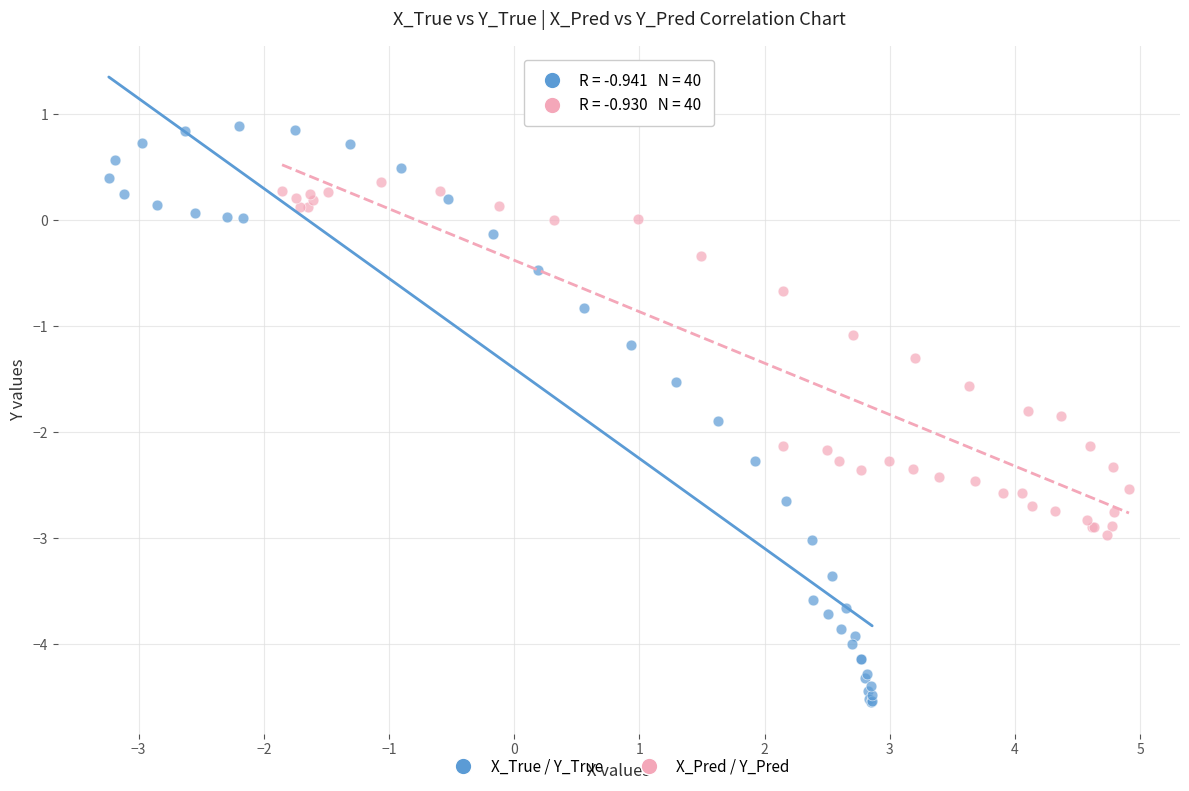

Which series contains the highest Y value?

X_True / Y_True